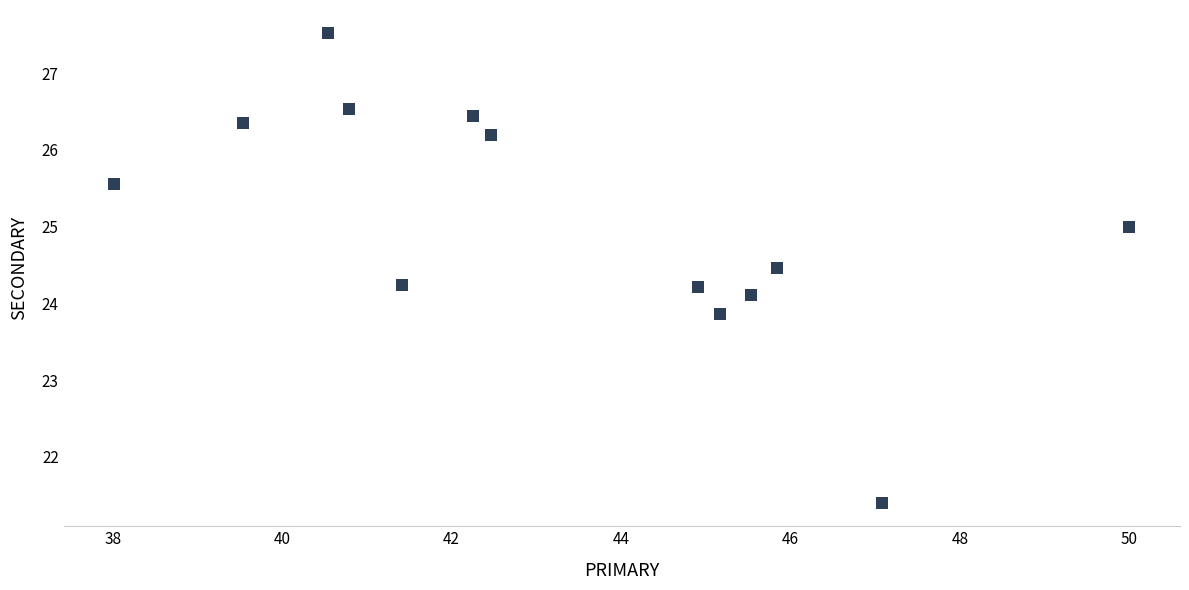

What is the range of Y values (max minus min)?

6.1